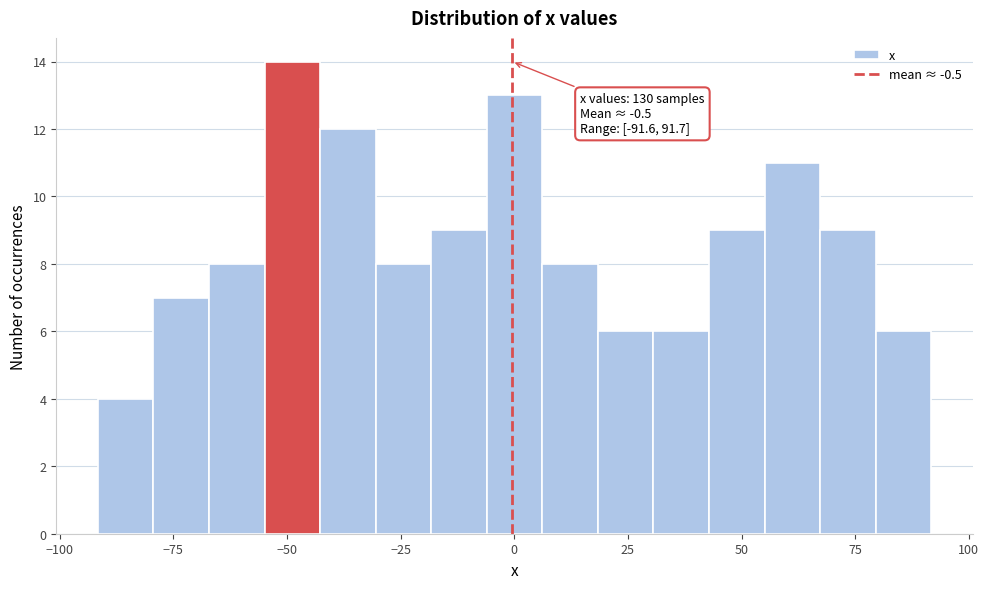

Read against the x-axis, roughly where is the centre of the tallest bar?

-50